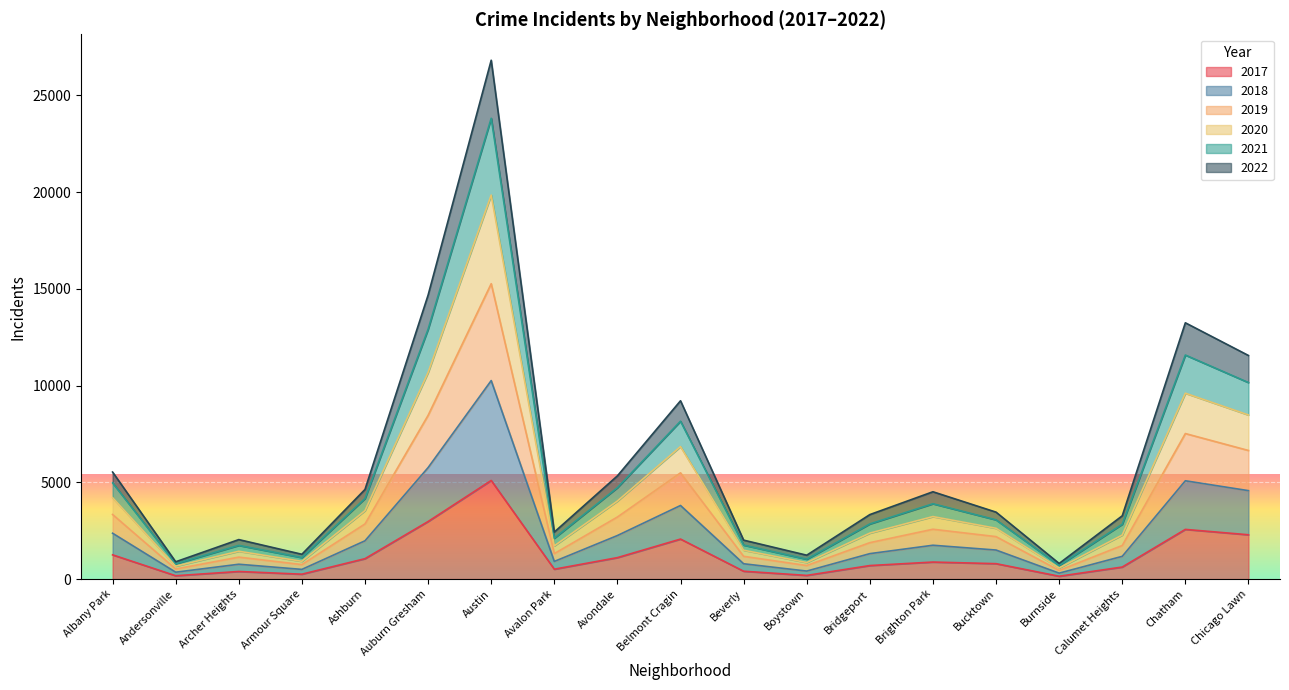

What is the total value across all series at Belmont Cragin?

9214